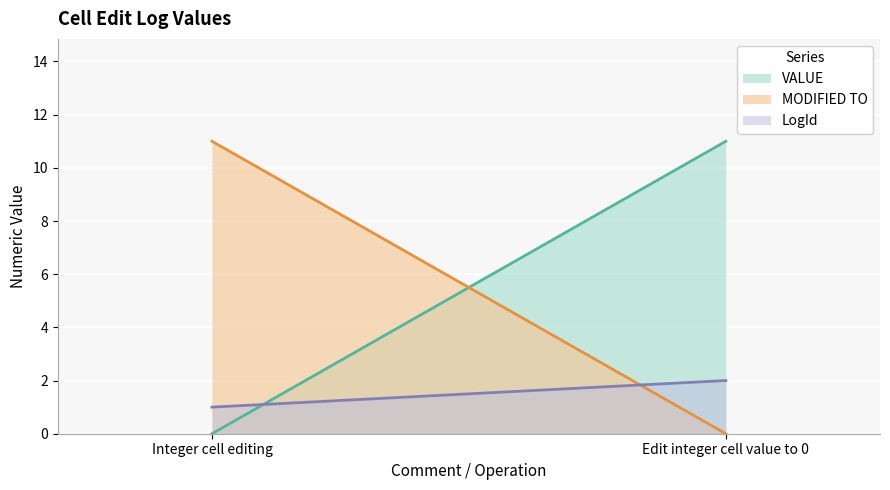

Between Integer cell editing and Edit integer cell value to 0, which series saw the biggest shift?

VALUE